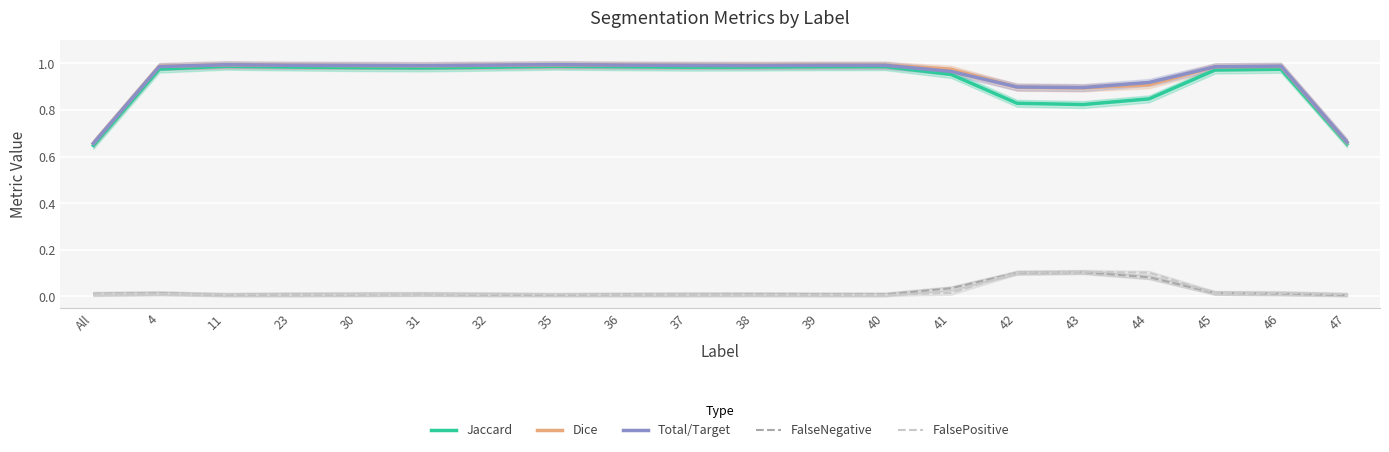

At which category does the chart reach its peak across all series?

35